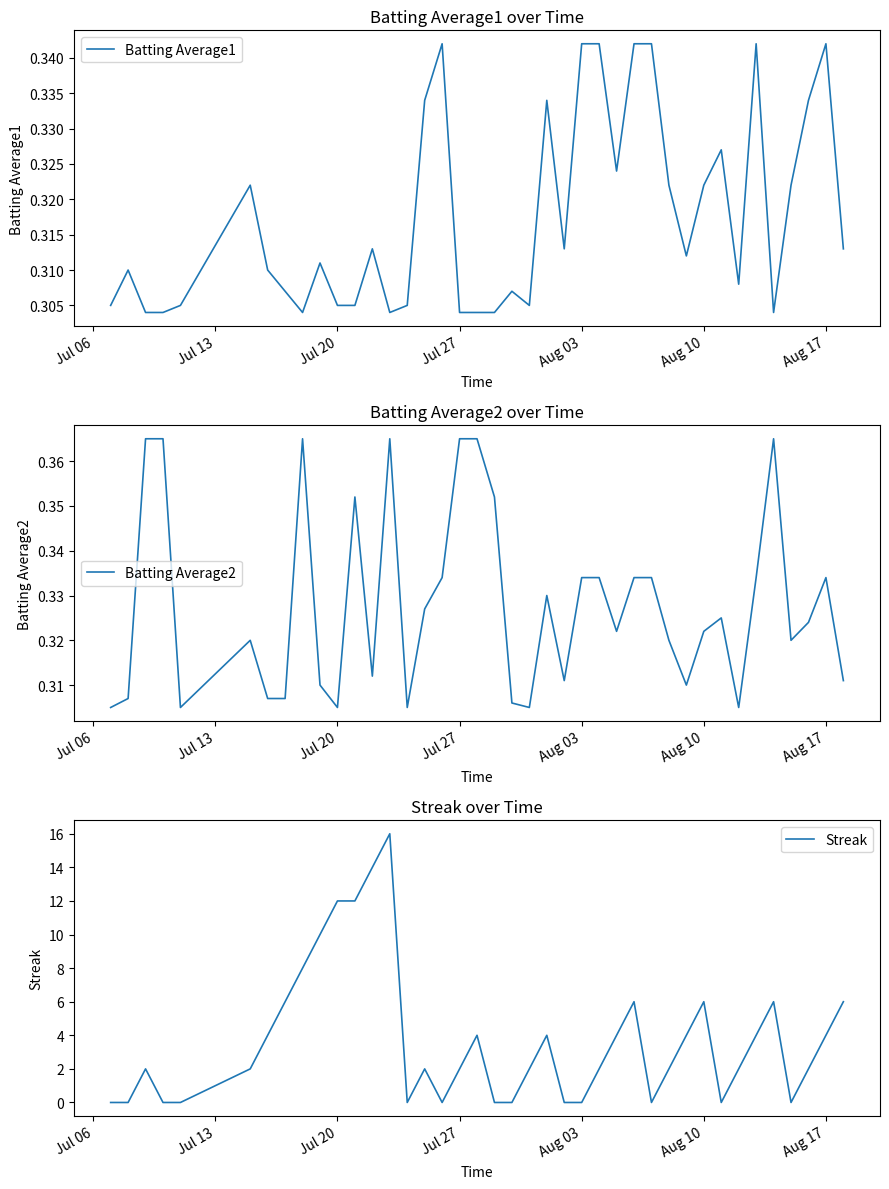

Does the chart have visible grid lines?

No